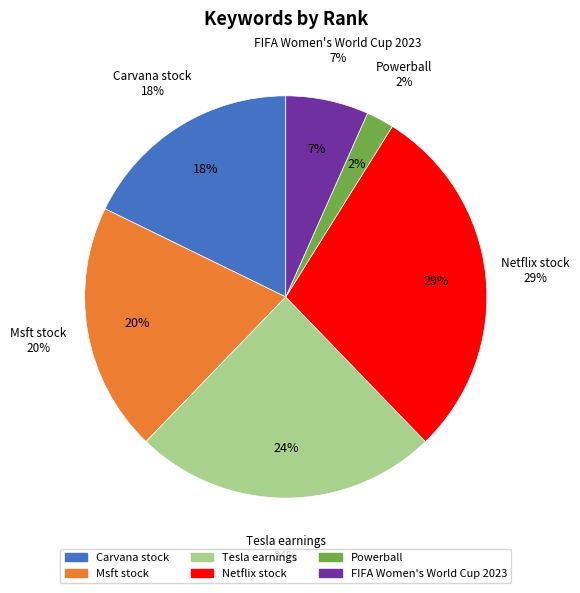

Does Carvana stock account for over 50% of the chart?

No